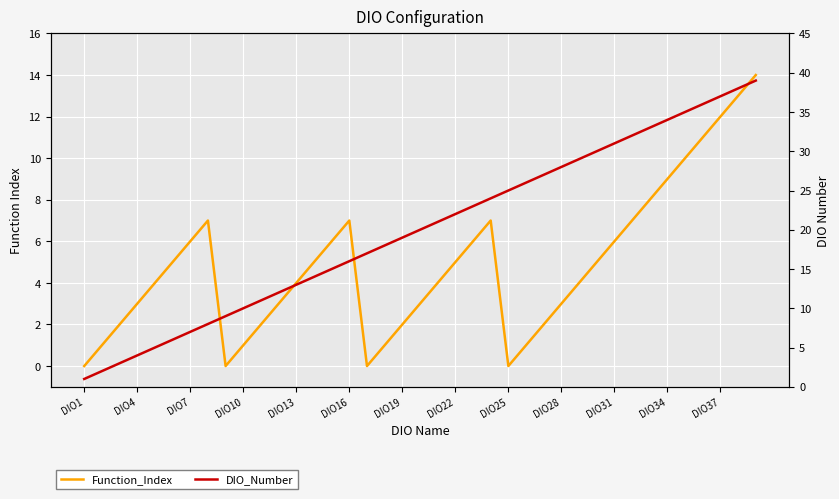

Which category has the lowest value across all series?

DIO1